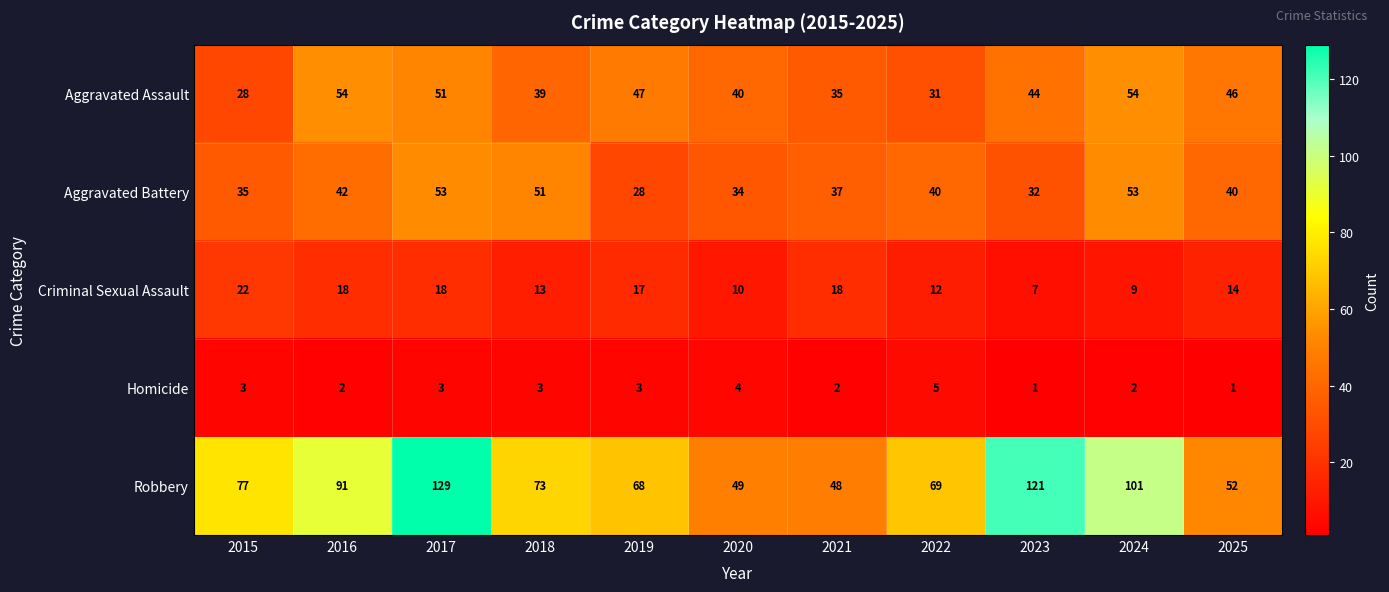

At 2024, list the series in order from smallest to largest.

Homicide, Criminal Sexual Assault, Aggravated Battery, Aggravated Assault, Robbery